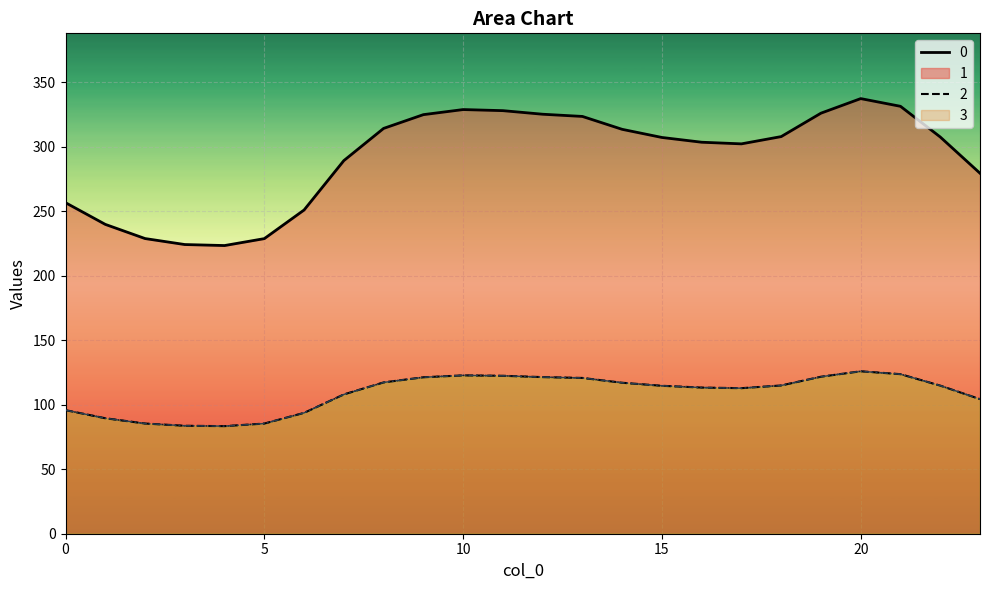

Reading left to right, transcribe all the data shown in this chart.

0: 256.5	239.7	228.7	224.1	223.3	228.7	250.9	289.1	314.1	324.7	328.7	327.8	325.1	323.3	313.4	307.1	303.4	302.1	307.7	325.9	337.2	331.2	307.4	279.3
1: 95.8	89.5	85.4	83.7	83.4	85.4	93.7	107.9	117.3	121.2	122.7	122.4	121.4	120.7	117.0	114.6	113.3	112.8	114.9	121.7	125.9	123.6	114.8	104.3
2: 95.8	89.5	85.4	83.7	83.4	85.4	93.7	107.9	117.3	121.2	122.7	122.4	121.4	120.7	117.0	114.6	113.3	112.8	114.9	121.7	125.9	123.6	114.8	104.3
3: 95.8	89.5	85.4	83.7	83.4	85.4	93.7	107.9	117.3	121.2	122.7	122.4	121.4	120.7	117.0	114.6	113.3	112.8	114.9	121.7	125.9	123.6	114.8	104.3